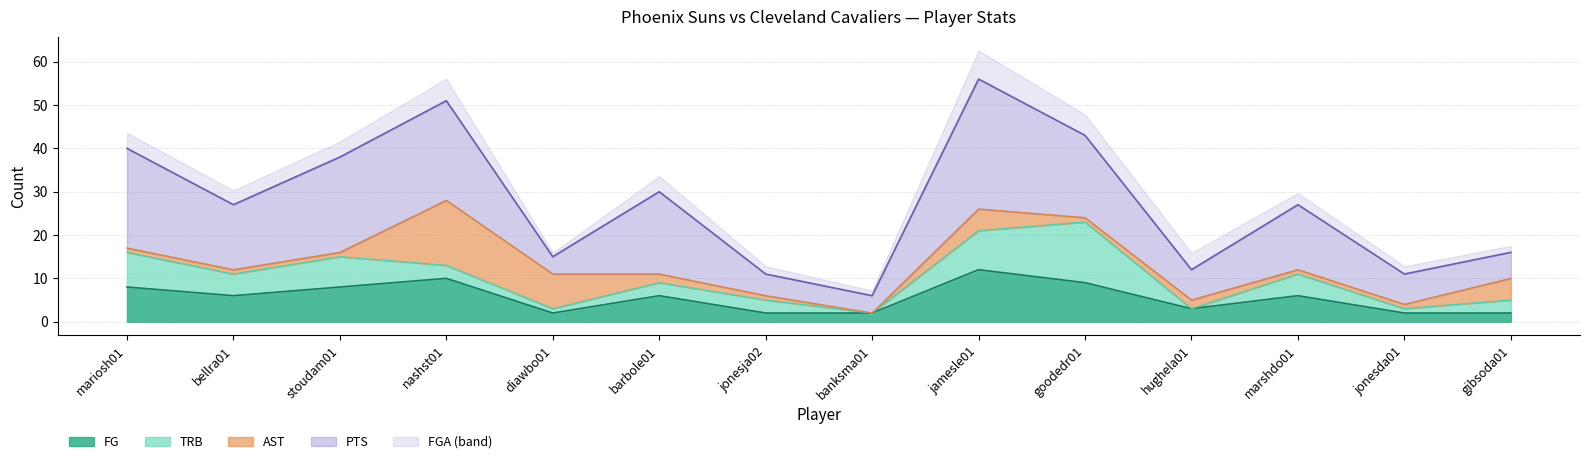

In TRB, how many points are higher than both neighbors (excluding endpoints)?

3